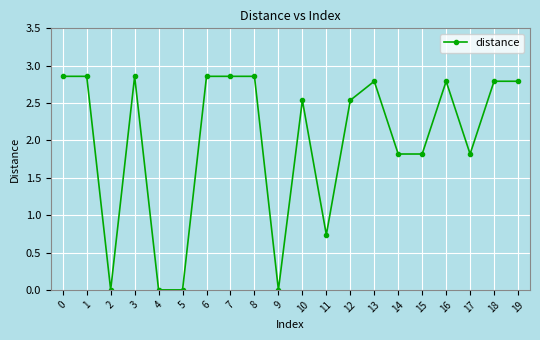

At which category does the data reach its first local valley?

2